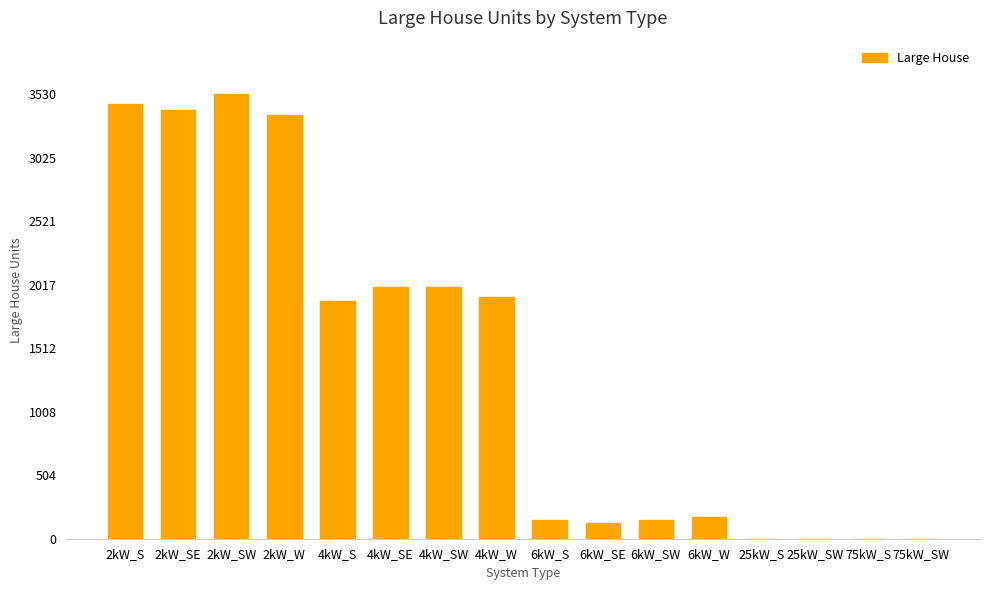

Is it true that the value at 75kW_SW is 2258?

False